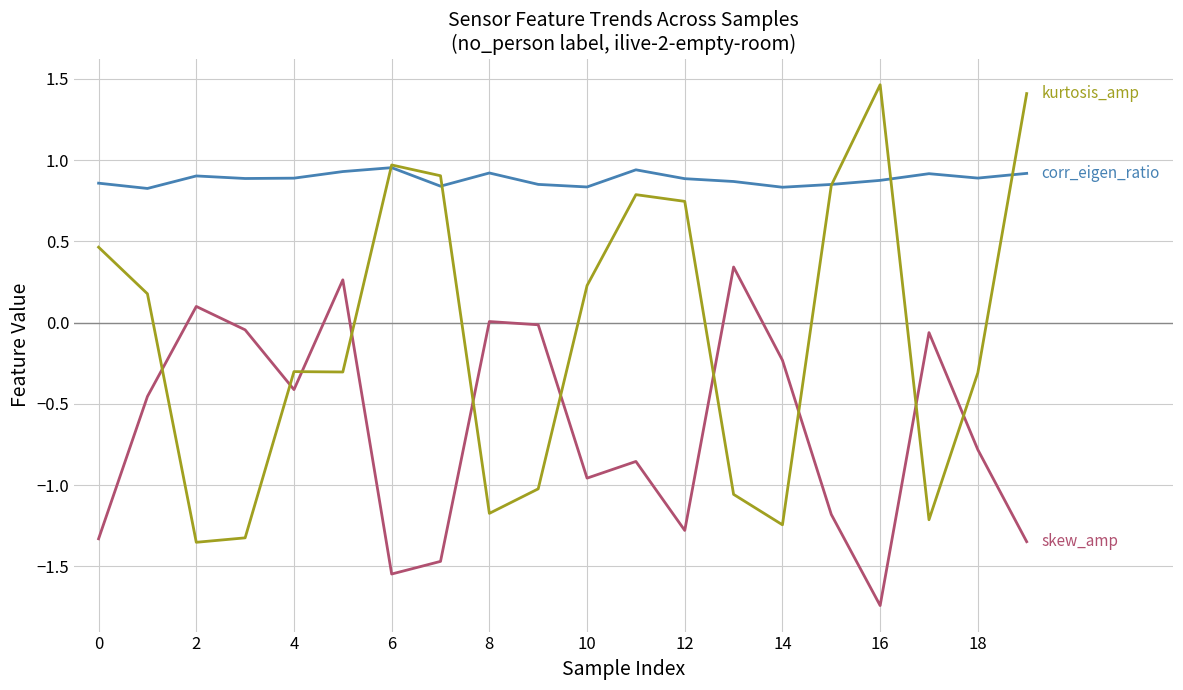

At which category is the sum across all series the highest?

19